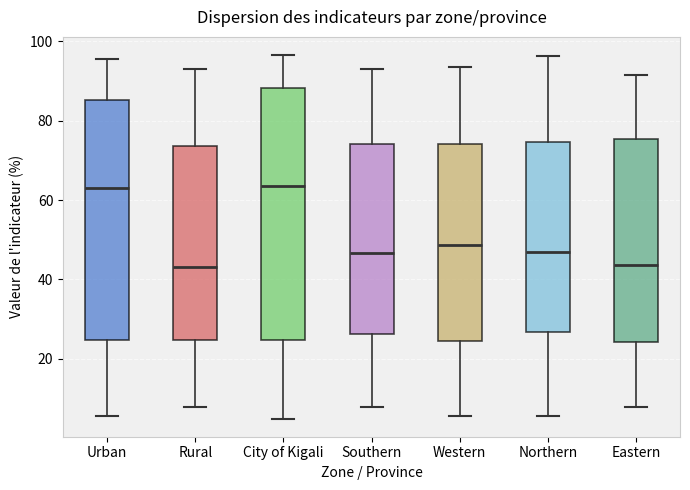

Reading left to right, read every box against the y-axis: the position of its median line, the range the box covers, and the ends of its whiskers. The values are not printed on the chart, so give them approximately, as read against the axis.

Urban: median 62, box 24 to 86, whiskers 6 to 96
Rural: median 44, box 24 to 74, whiskers 8 to 94
City of Kigali: median 64, box 24 to 88, whiskers 4 to 96
Southern: median 46, box 26 to 74, whiskers 8 to 94
Western: median 48, box 24 to 74, whiskers 6 to 94
Northern: median 46, box 26 to 74, whiskers 6 to 96
Eastern: median 44, box 24 to 76, whiskers 8 to 92